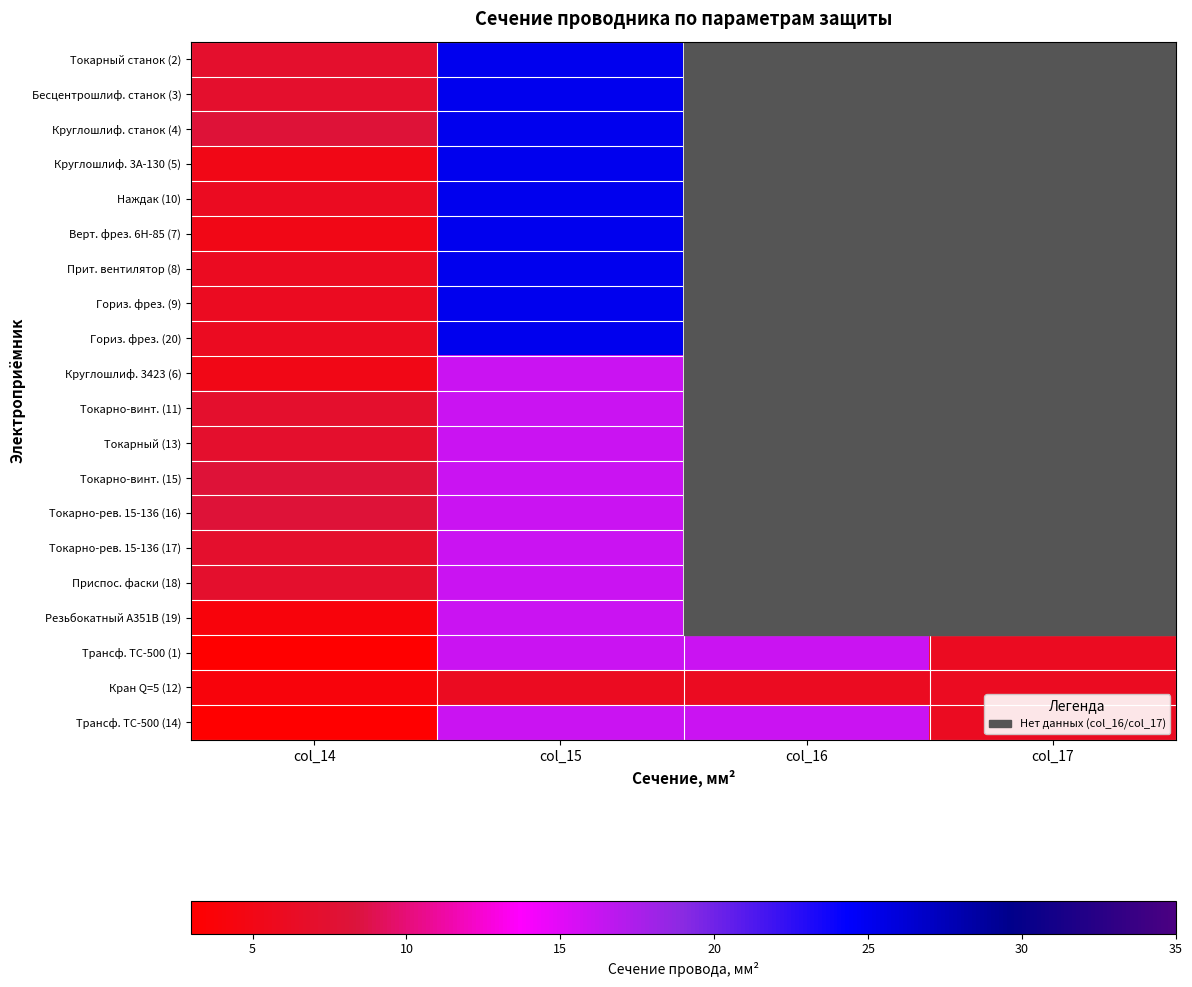

At which label is Приспос. фаски (18) closest to 11?

col_14